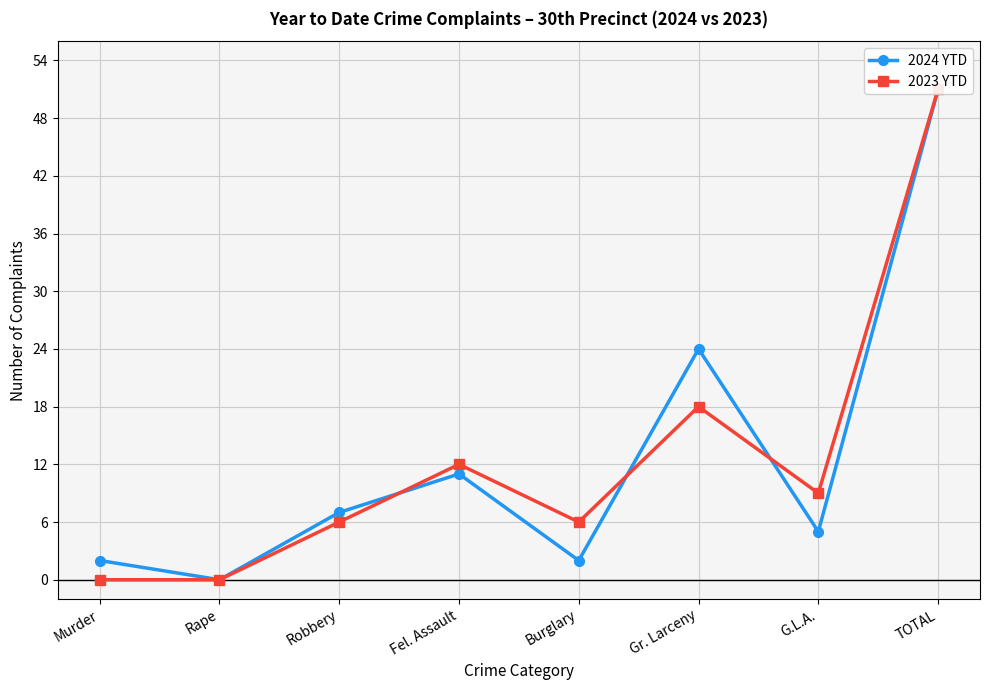

What is the label of the 1st point from the right?

TOTAL